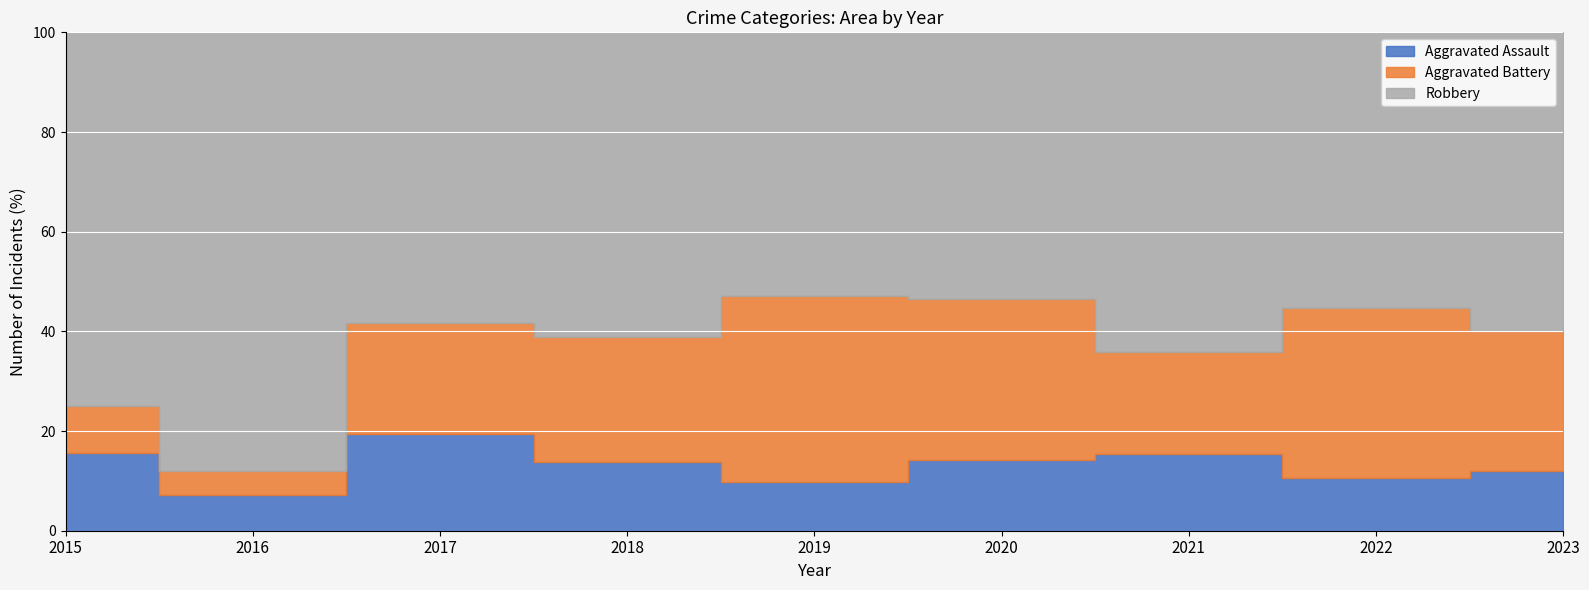

In Aggravated Battery, how many points are higher than both neighbors (excluding endpoints)?

2